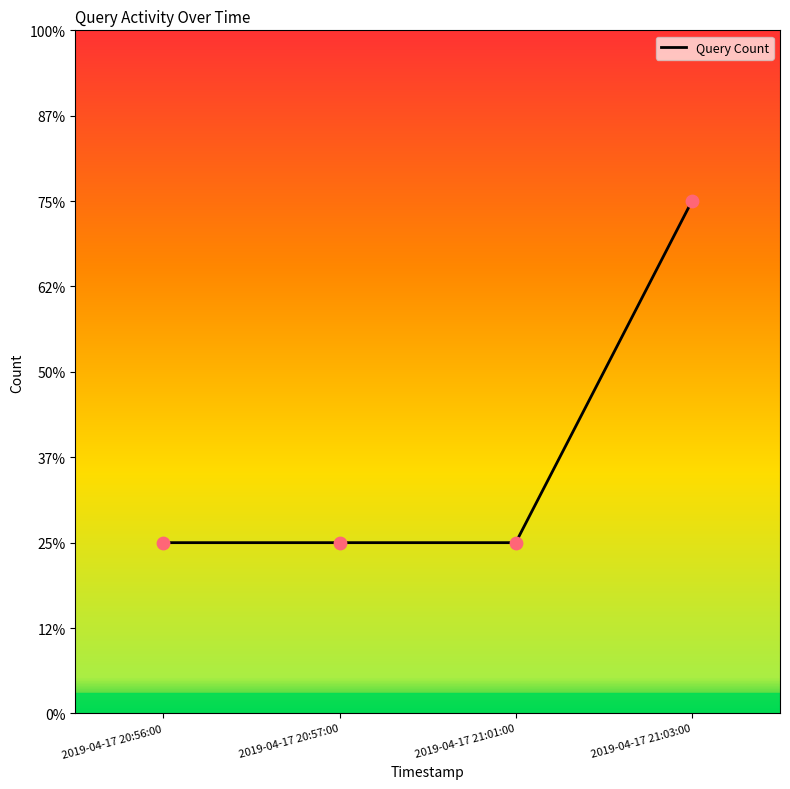

What is the change in value from 2019-04-17 20:56:00 to 2019-04-17 21:03:00?

+2